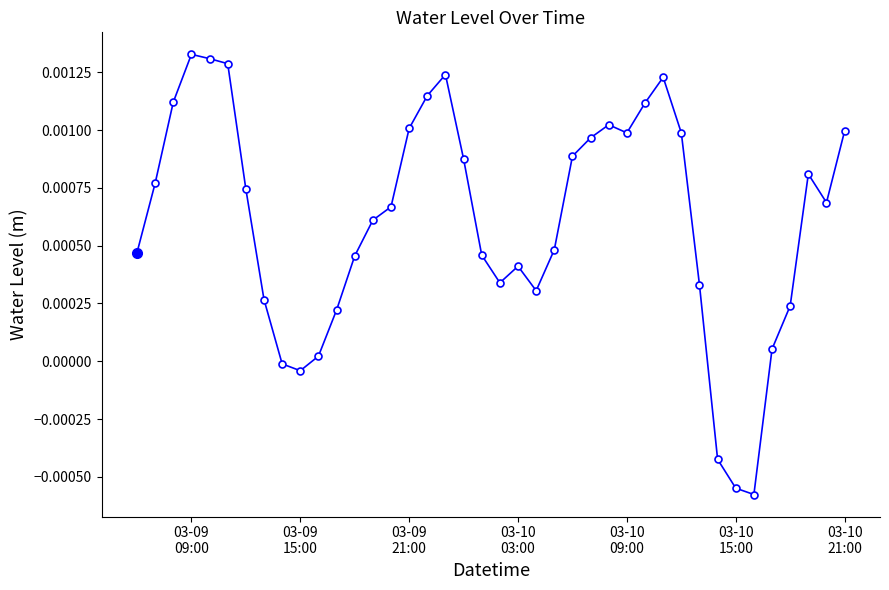

How many interior local valleys (lower than both neighbors) does the data have?

6